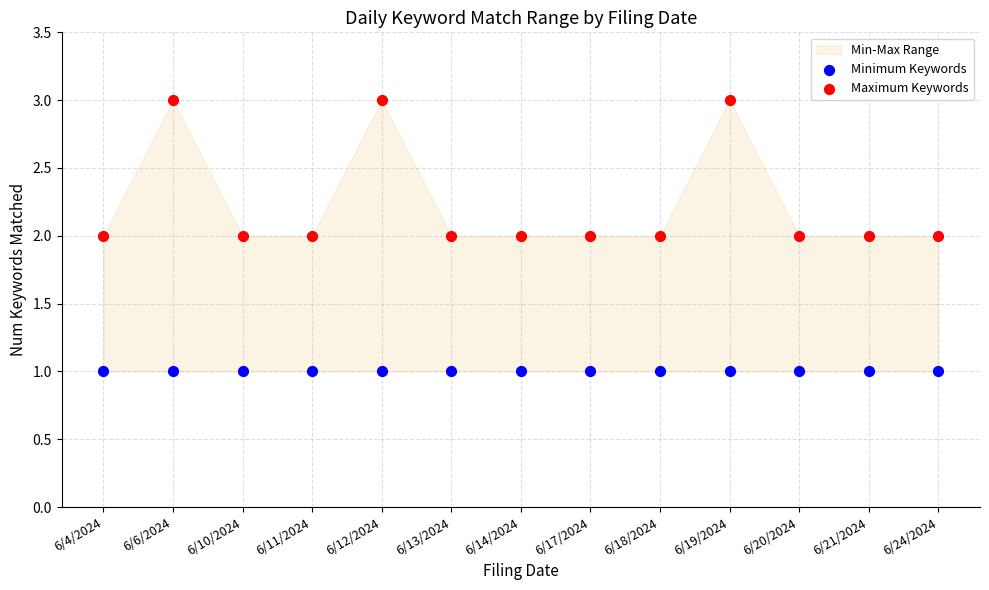

Which series contains the lowest Y value?

Minimum Keywords